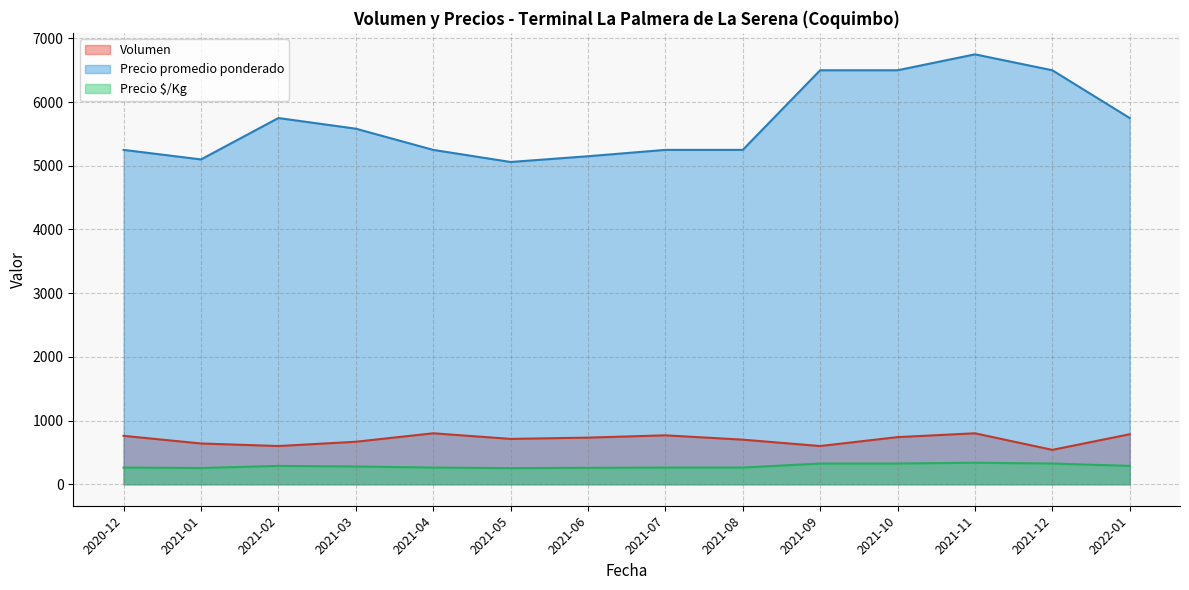

True or false: Precio $/Kg and Volumen intersect in this chart.

False